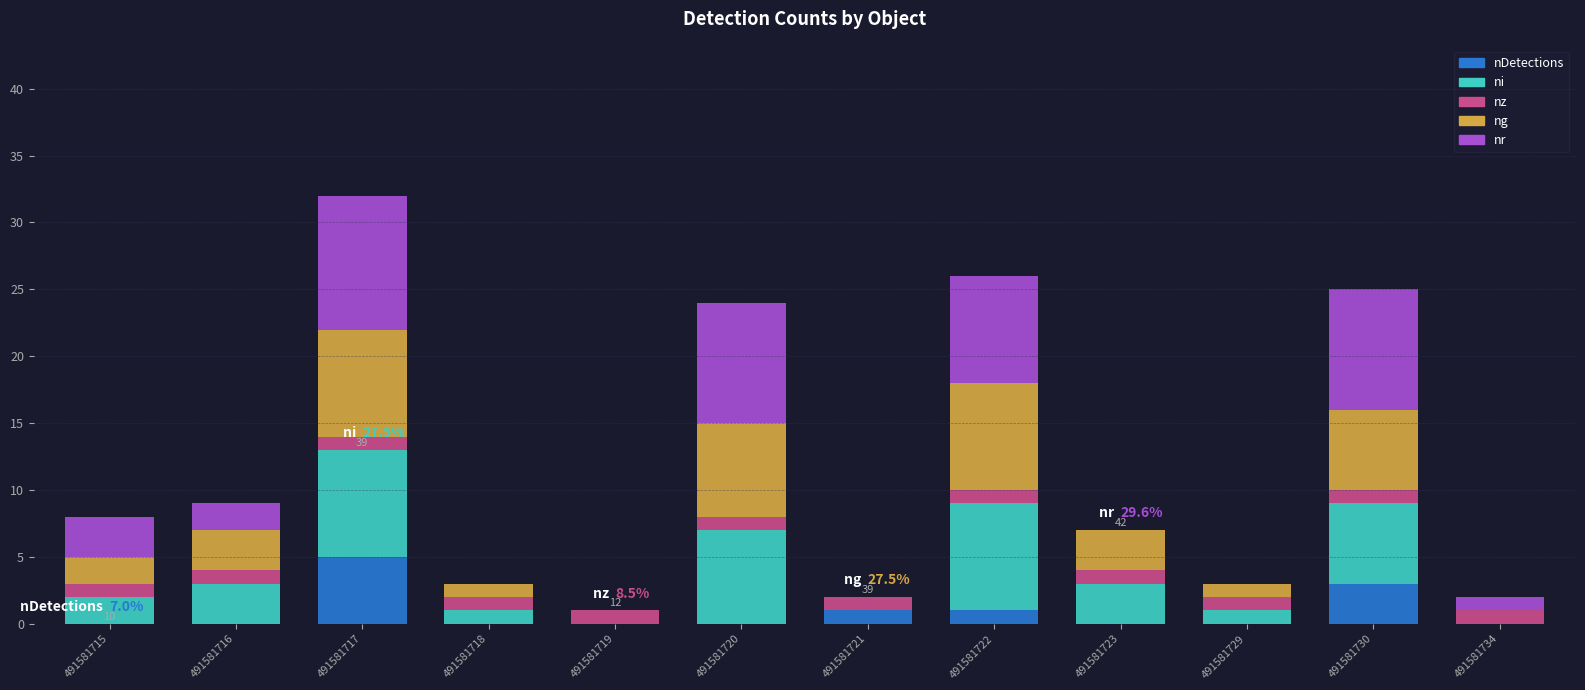

The nDetections series shows 0 at 491581720. True or false?

True